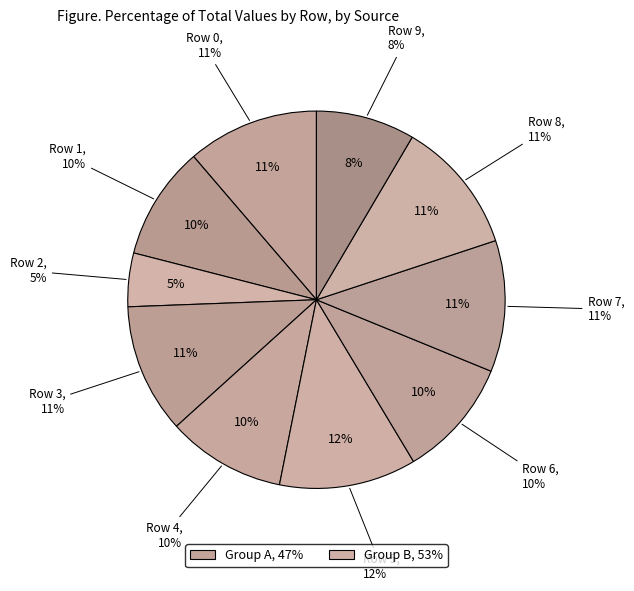

To the nearest percent, what is the difference between the largest and smallest slice percentages?

7%